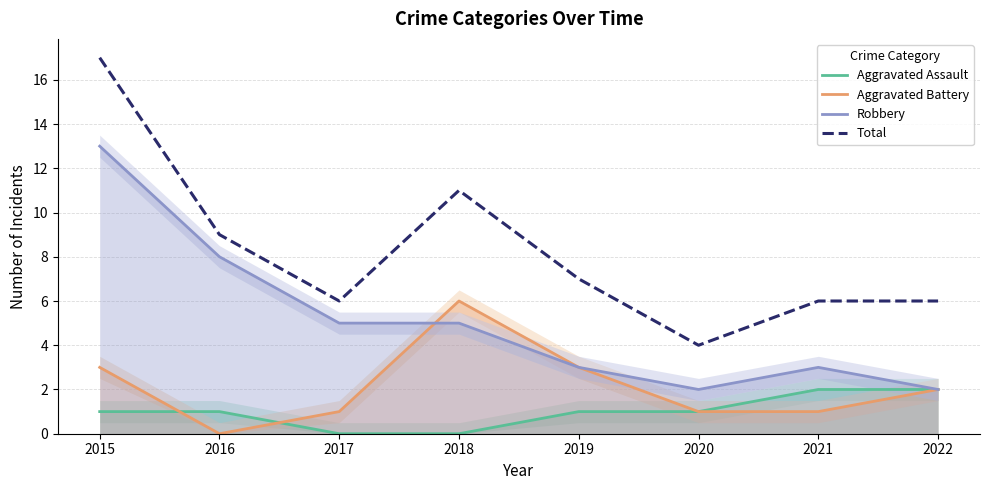

List the series in order of their peak value, highest first.

Total, Robbery, Aggravated Battery, Aggravated Assault